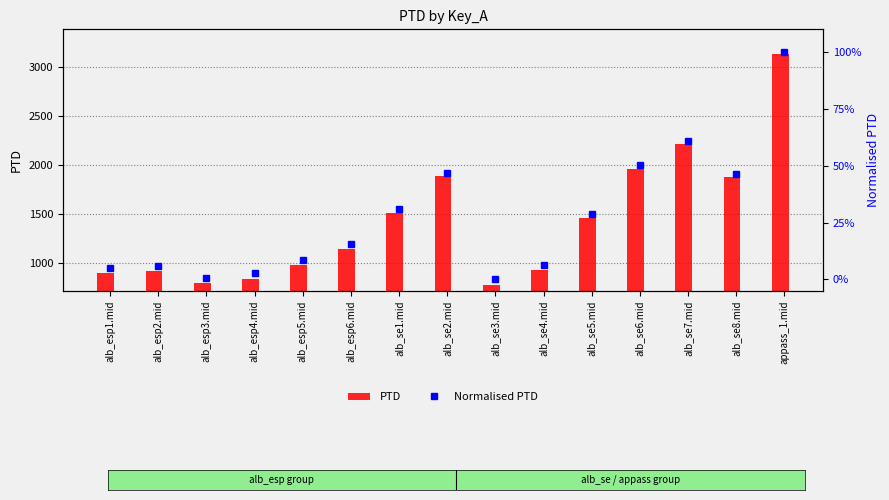

How many data points does each series have?

15